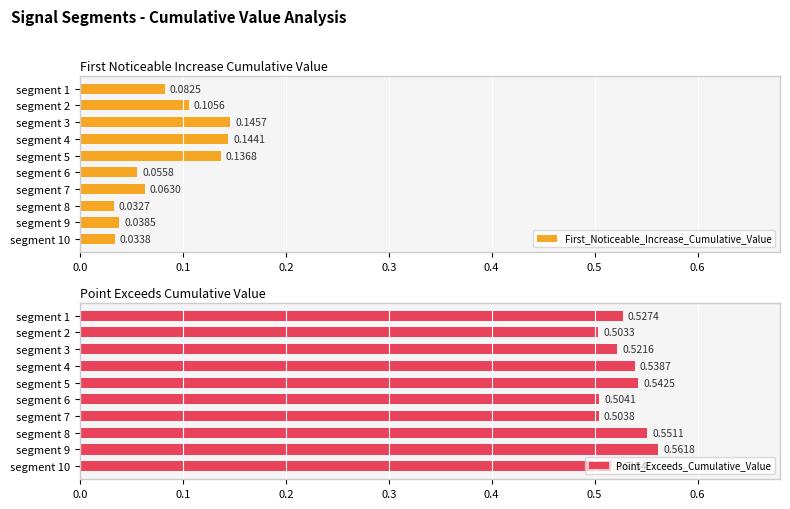

List the series in order of their overall mean, highest first.

Point_Exceeds_Cumulative_Value, First_Noticeable_Increase_Cumulative_Value